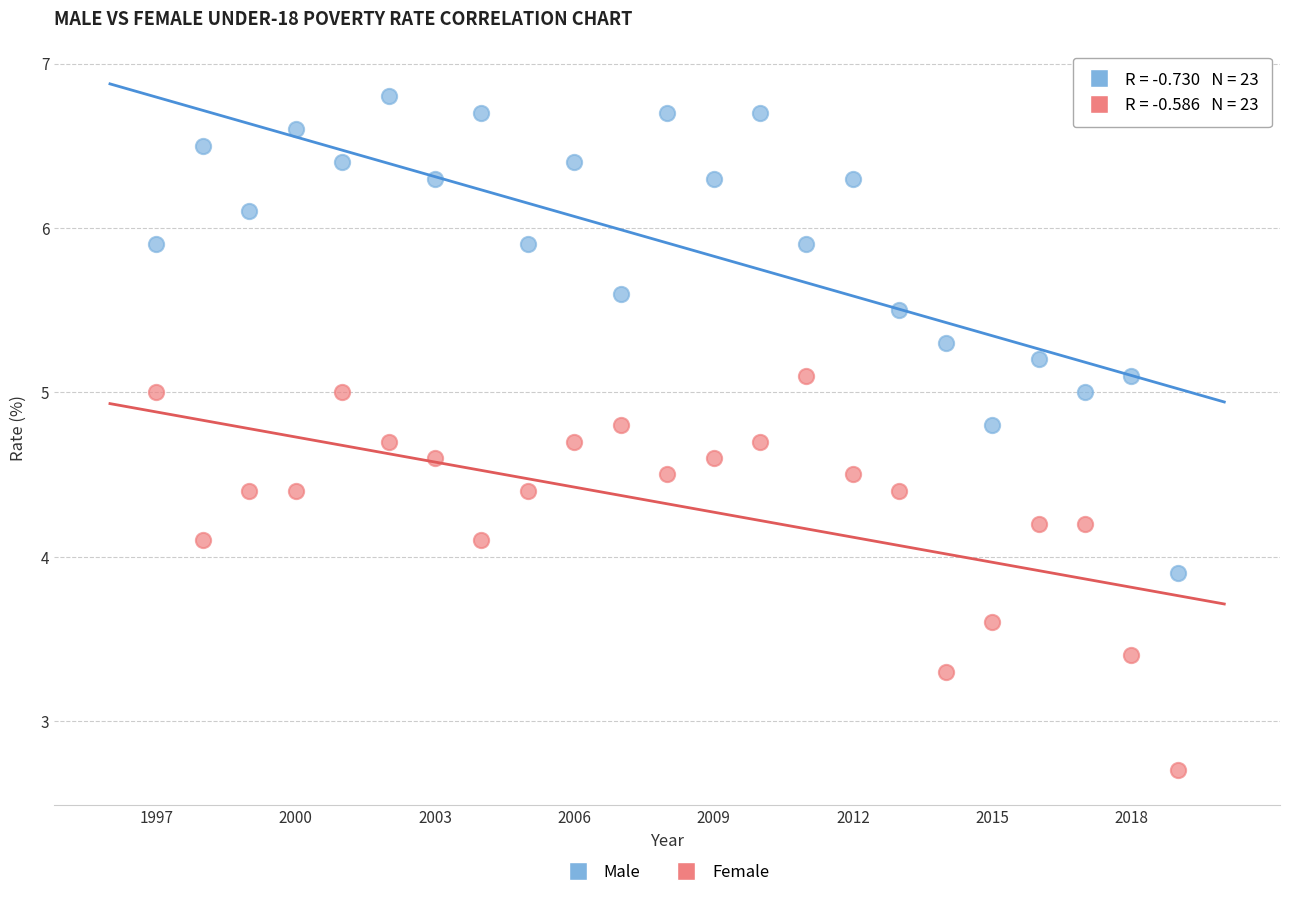

Across all data points, what is the range of X values (max minus min)?

22.0